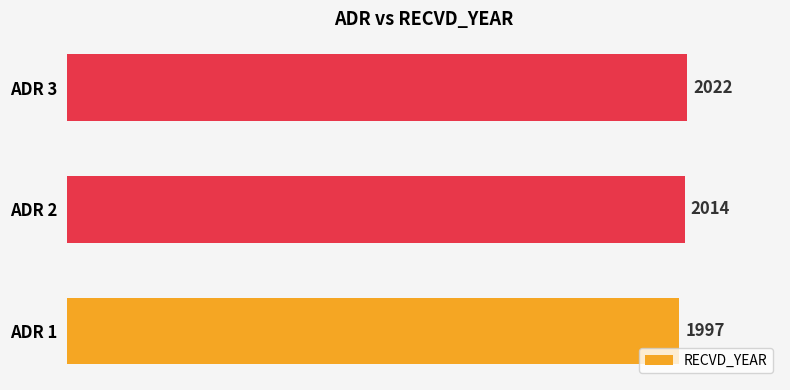

The value at ADR 1 is 1997. True or false?

True